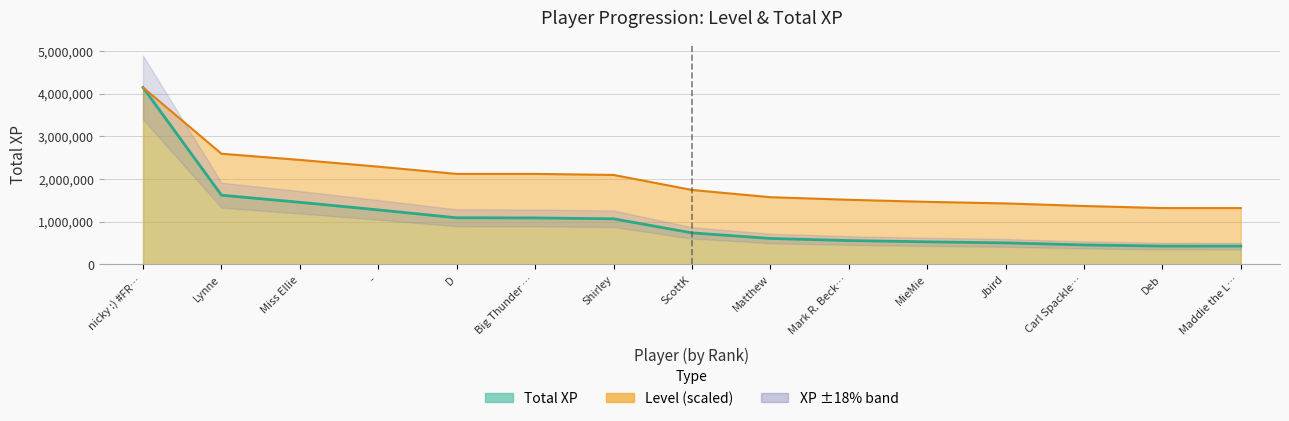

True or false: Level and Total XP cross at least once.

False